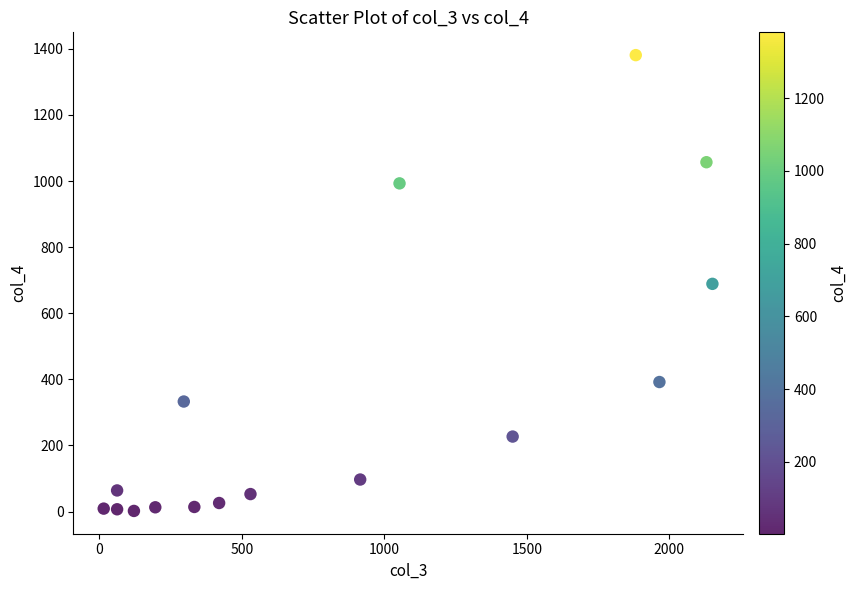

What is the range of X values (max minus min)?

2136